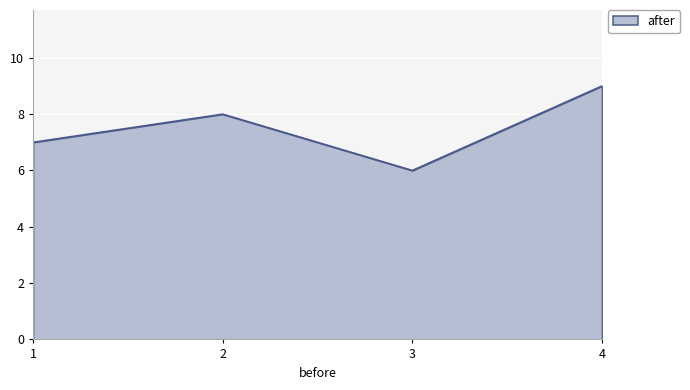

How many values are below 8?

2